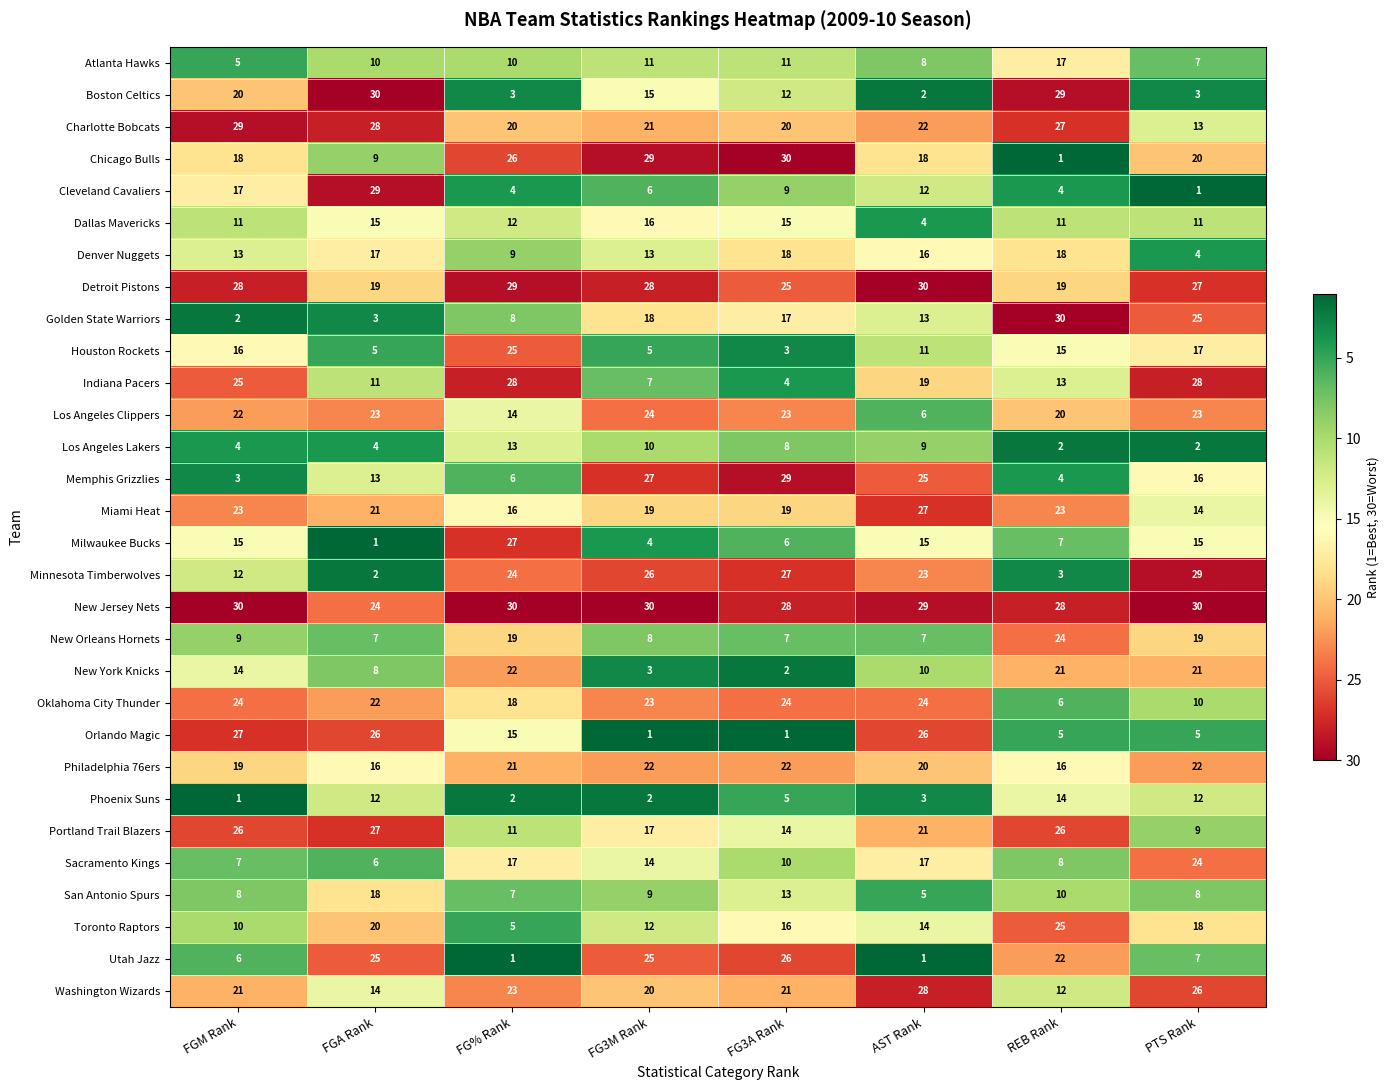

What is the total value across all series at FG% Rank?

465